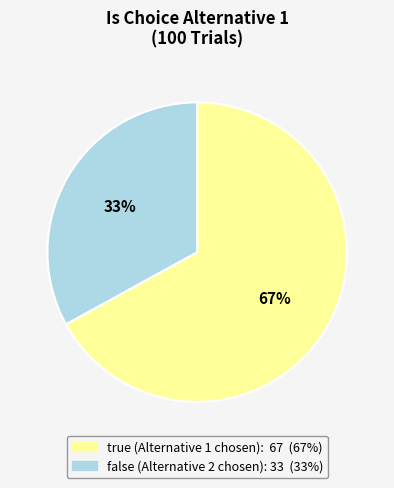

How many slices are in this pie chart?

2